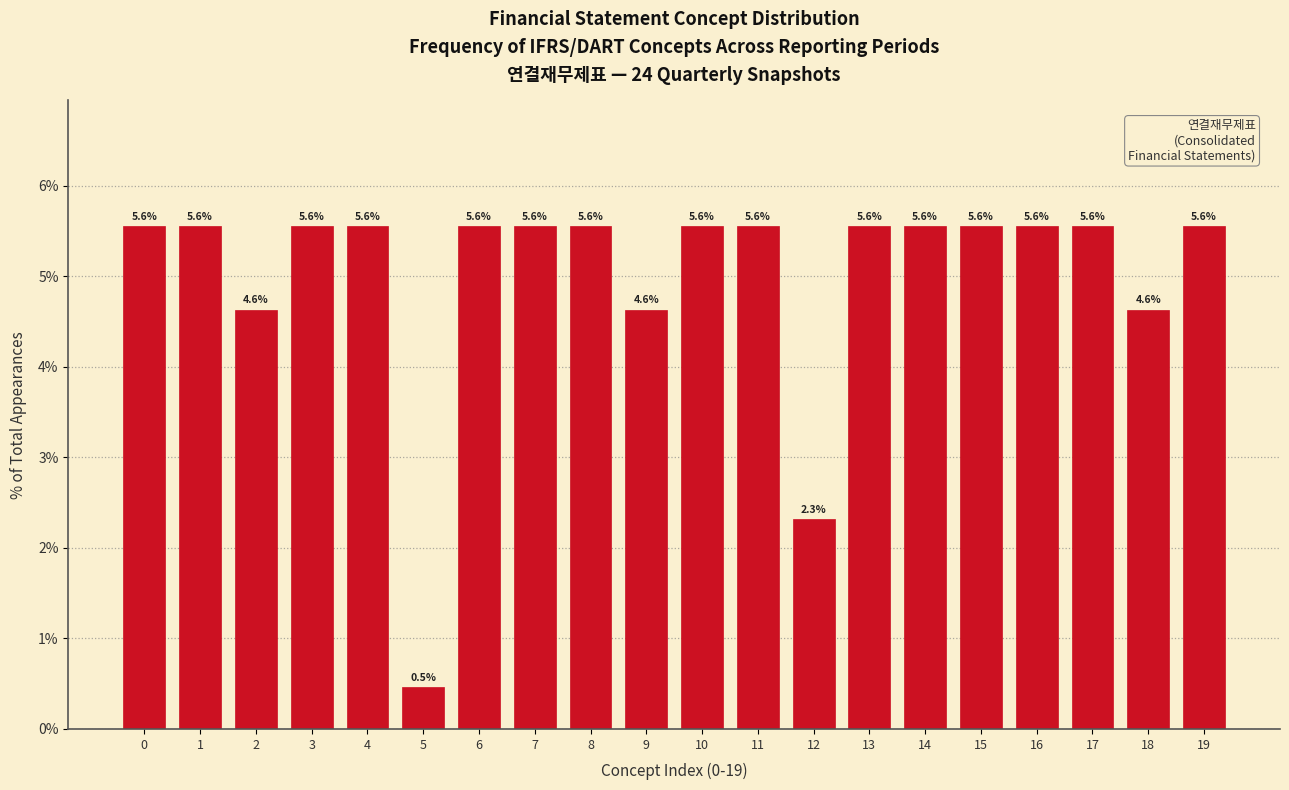

Reading left to right, transcribe all the data shown in this chart.

0=5.6	1=5.6	2=4.6	3=5.6	4=5.6	5=0.5	6=5.6	7=5.6	8=5.6	9=4.6	10=5.6	11=5.6	12=2.3	13=5.6	14=5.6	15=5.6	16=5.6	17=5.6	18=4.6	19=5.6